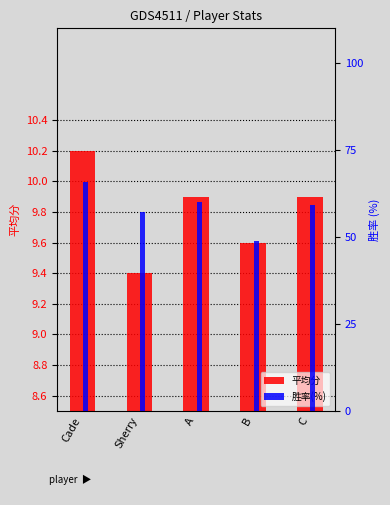

True or false: 平均分 has a value of 9.9 at A.

True